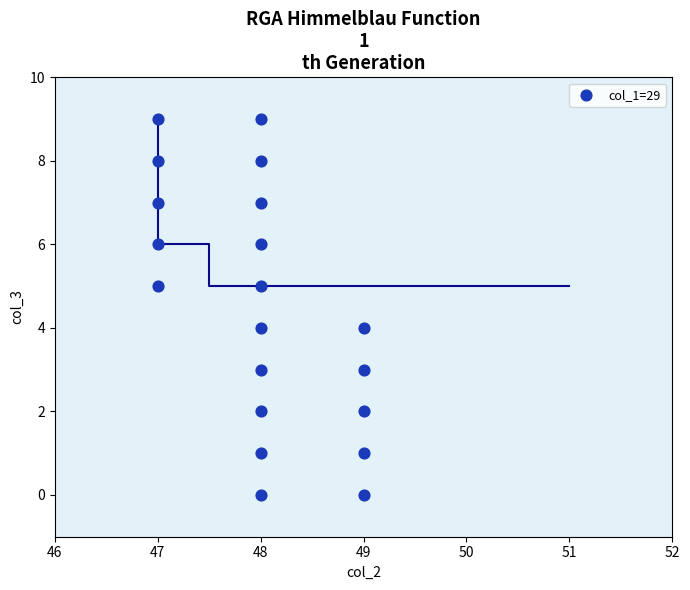

What is the range of Y values (max minus min)?

9